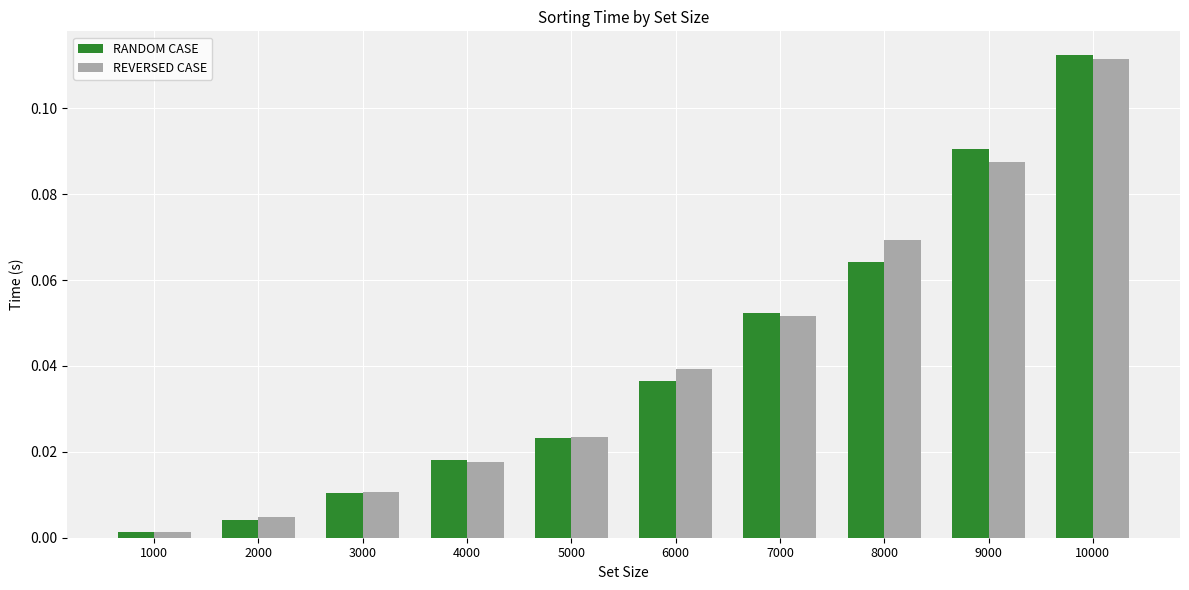

How many categories are shown in the chart?

10